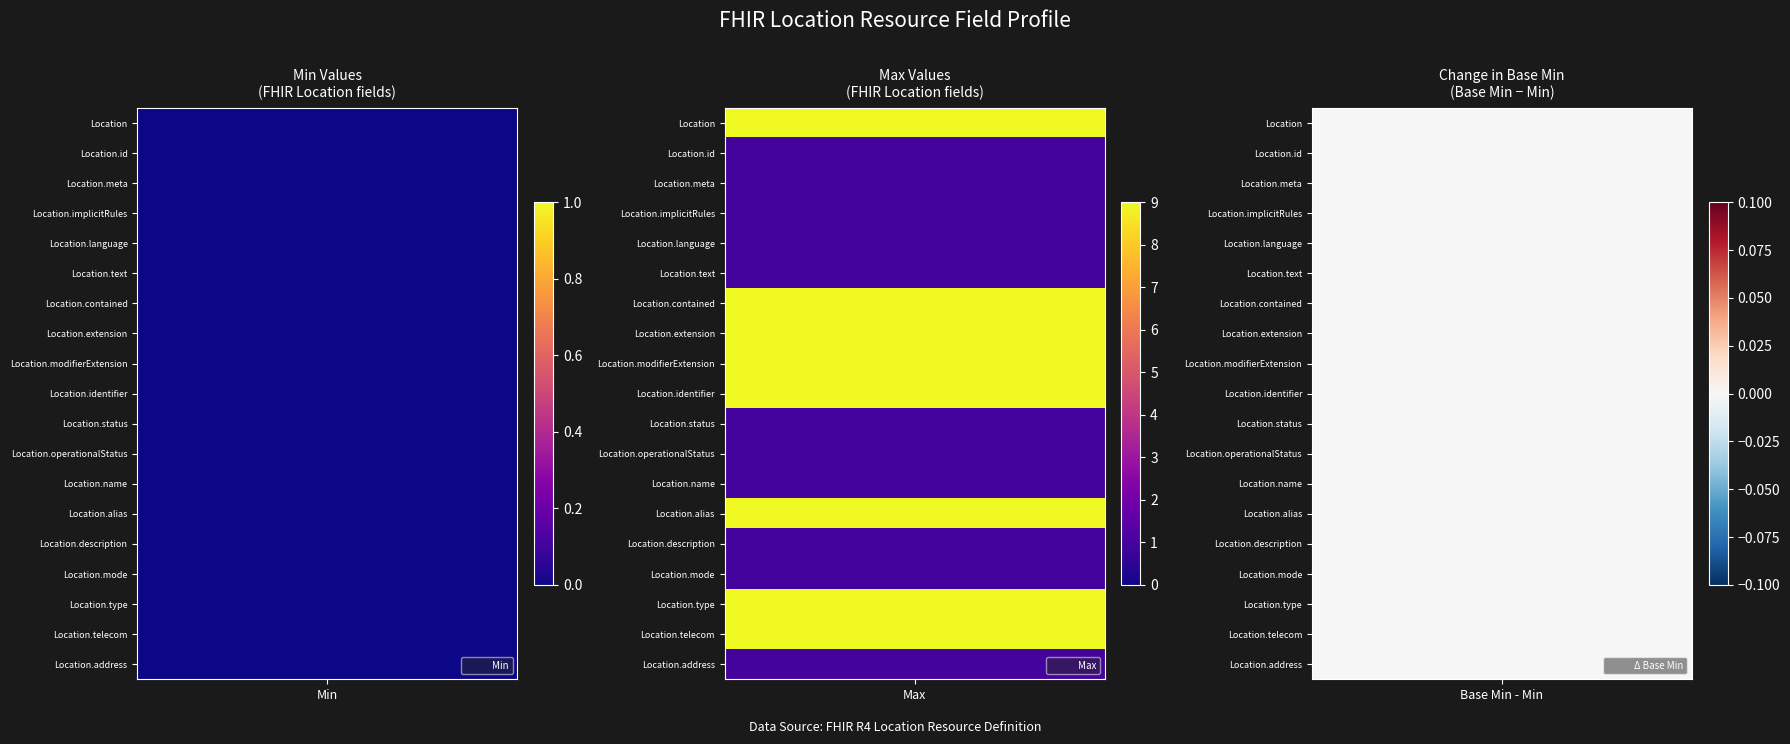

What is the difference between the second highest and minimum values in the Base_Max_numeric series?

8